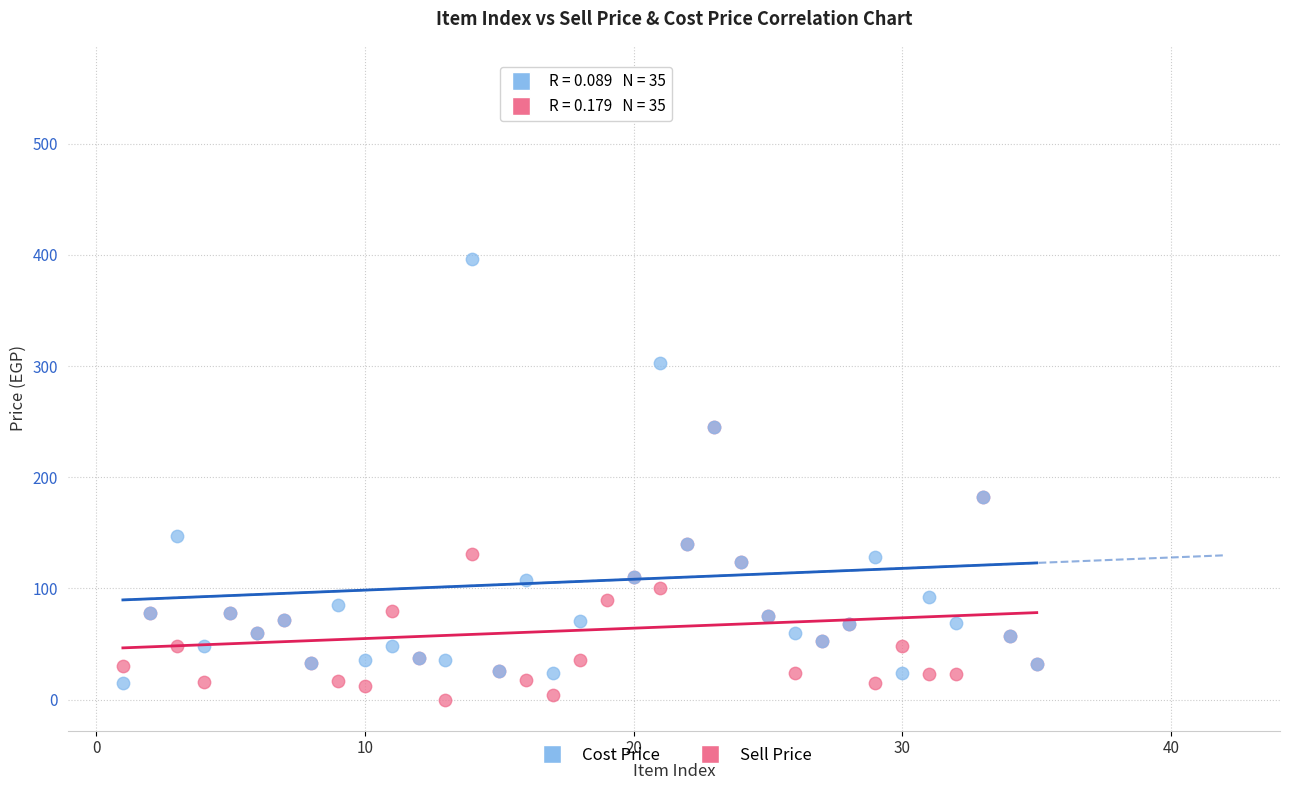

In the Cost Price series, what Y value is closest to 287?

303.0